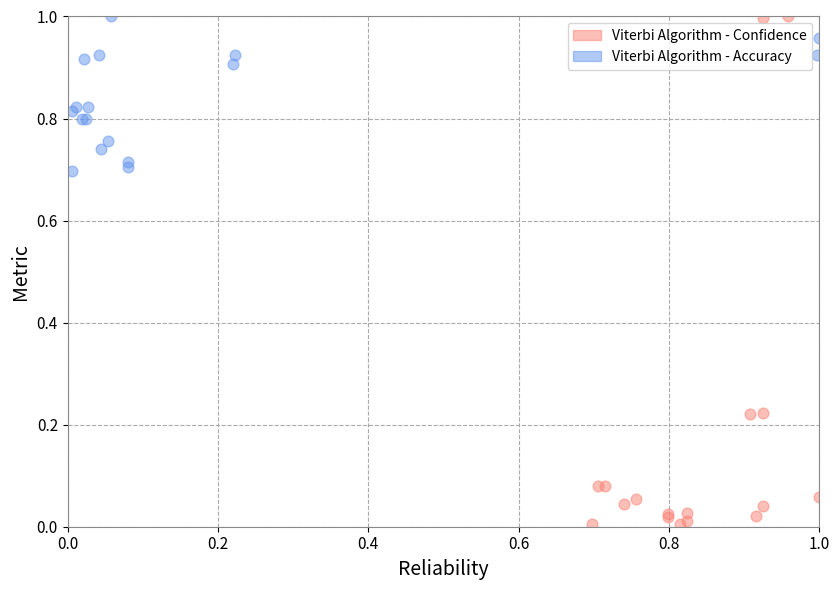

Which series reaches the minimum Y coordinate?

Viterbi Algorithm - Confidence